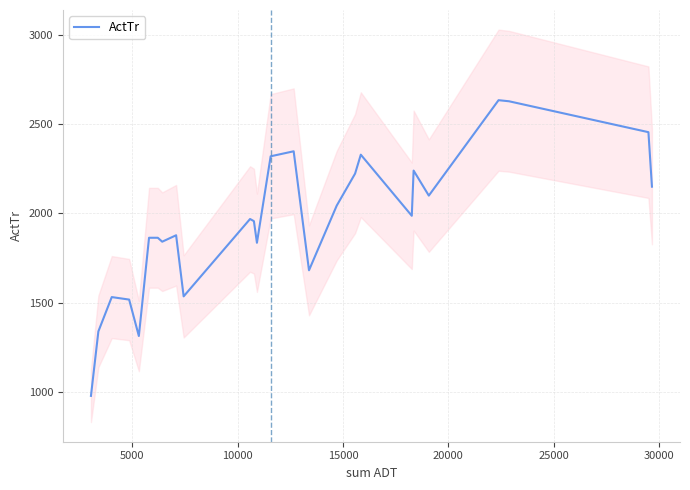

What is the lowest value of the ActTr series?

978